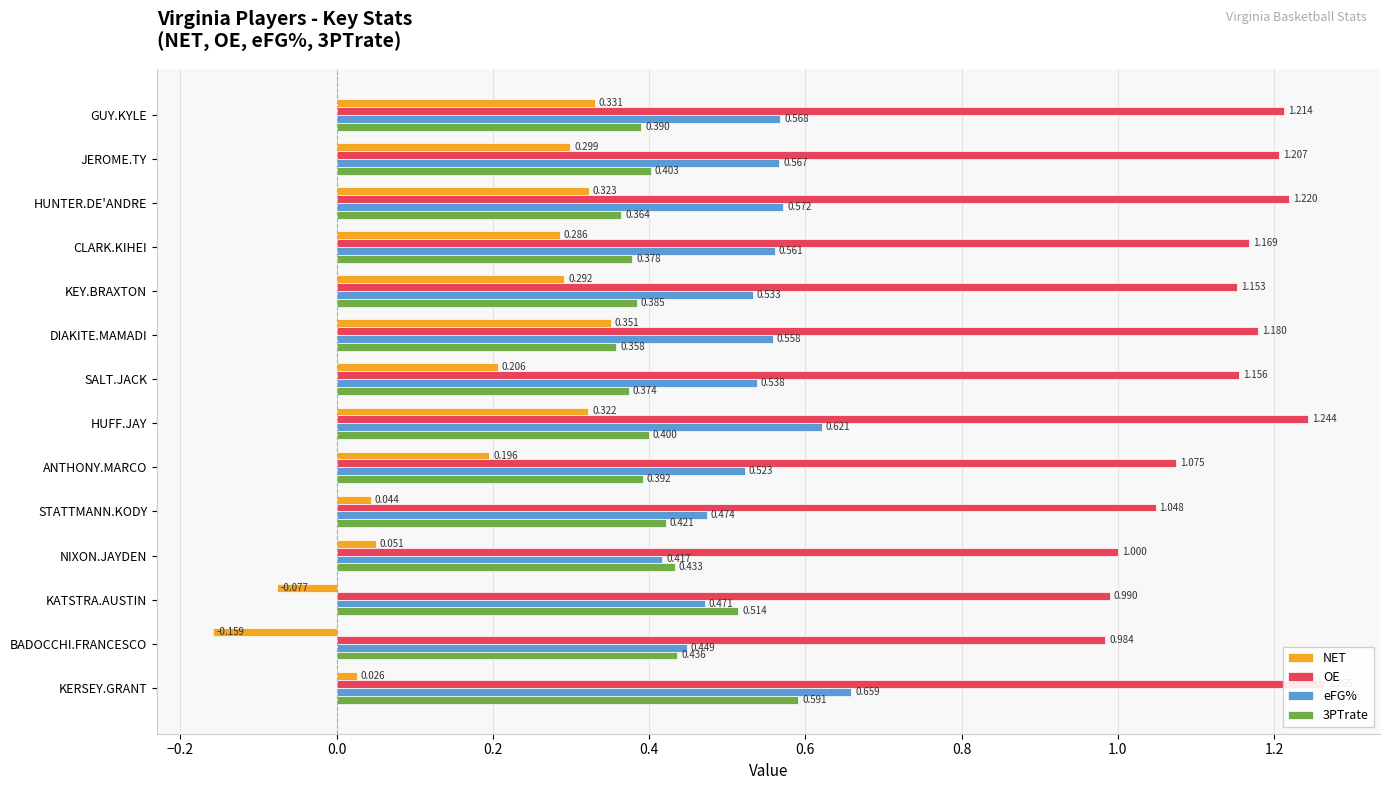

How many data points does each series have?

14